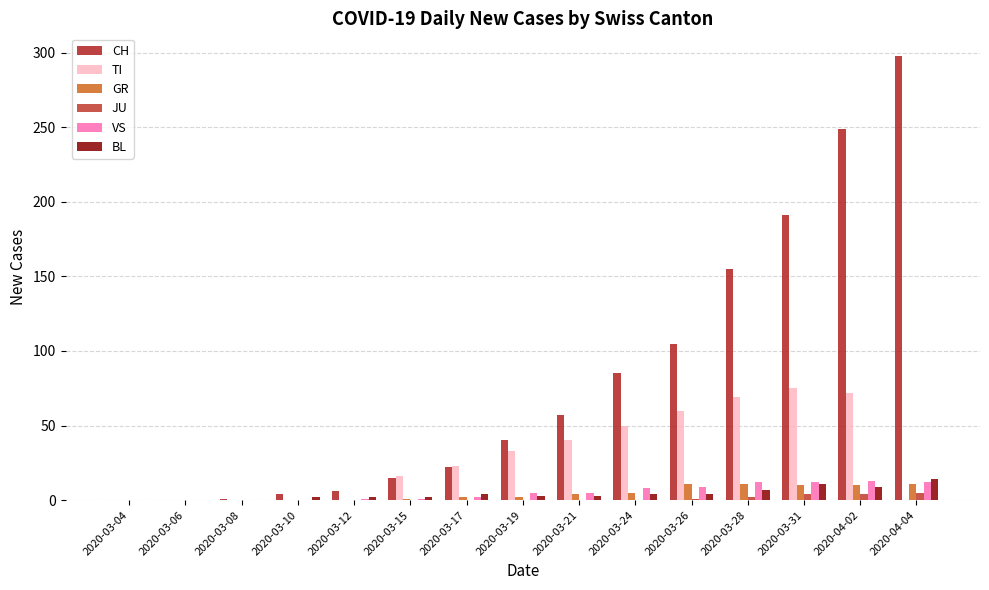

Which category has the highest value in the CH series?

2020-04-04